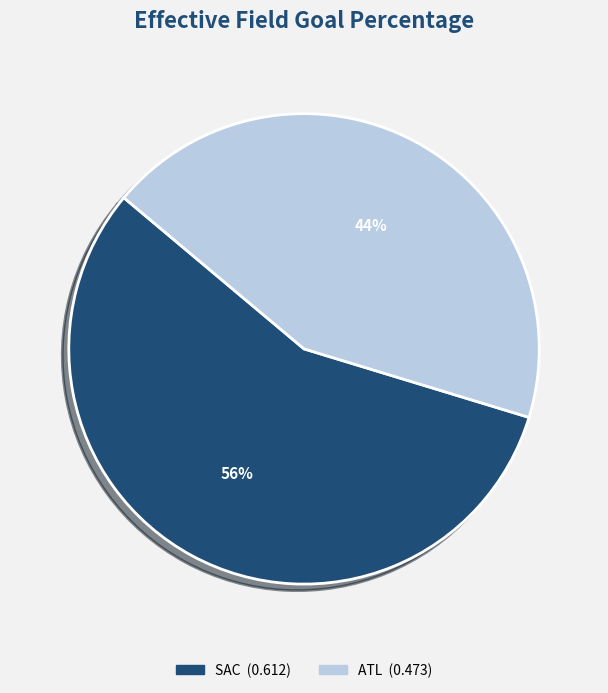

Rank the categories by value from lowest to highest.

ATL, SAC